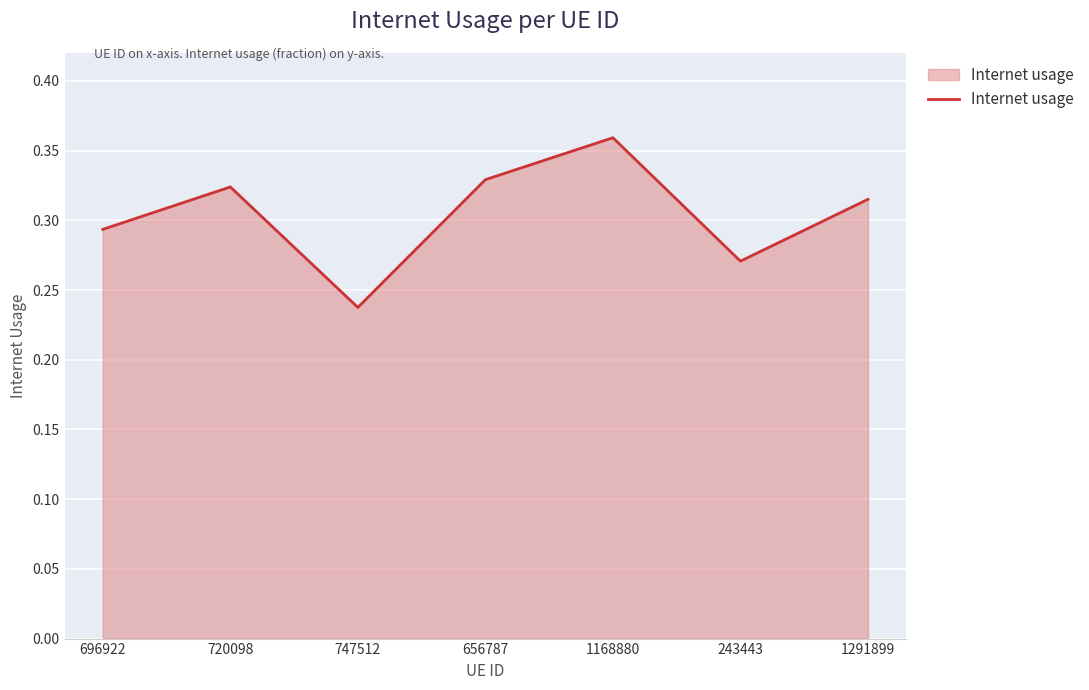

What is the sum of all values?

2.1